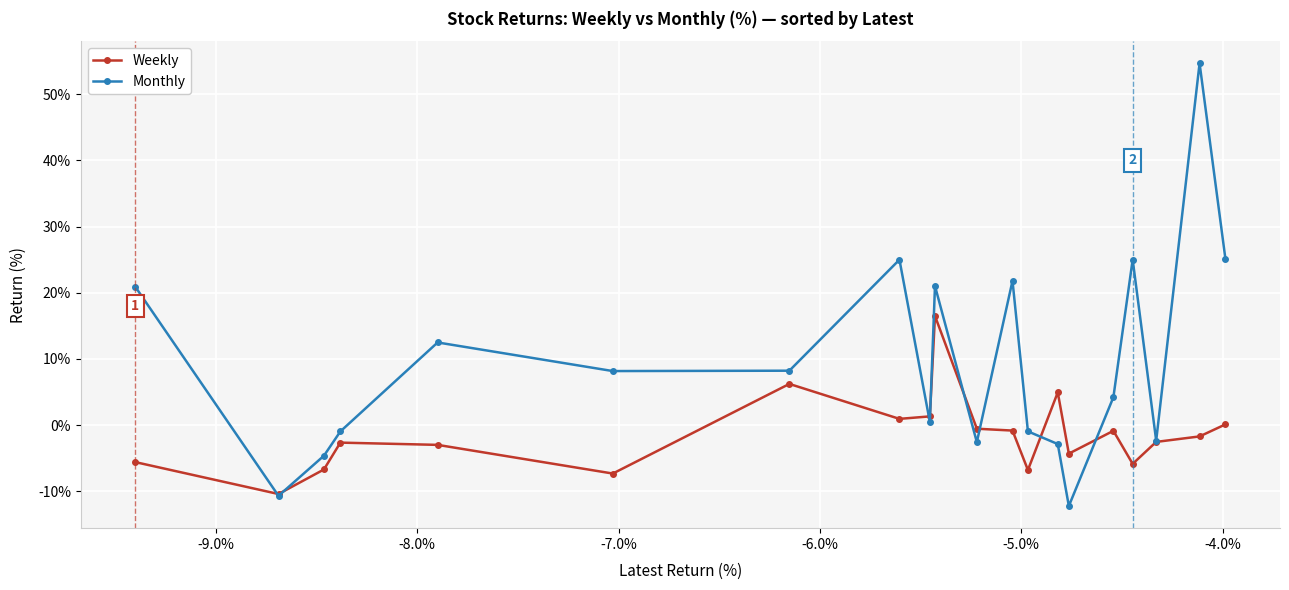

In Weekly, how many points are higher than both neighbors (excluding endpoints)?

5